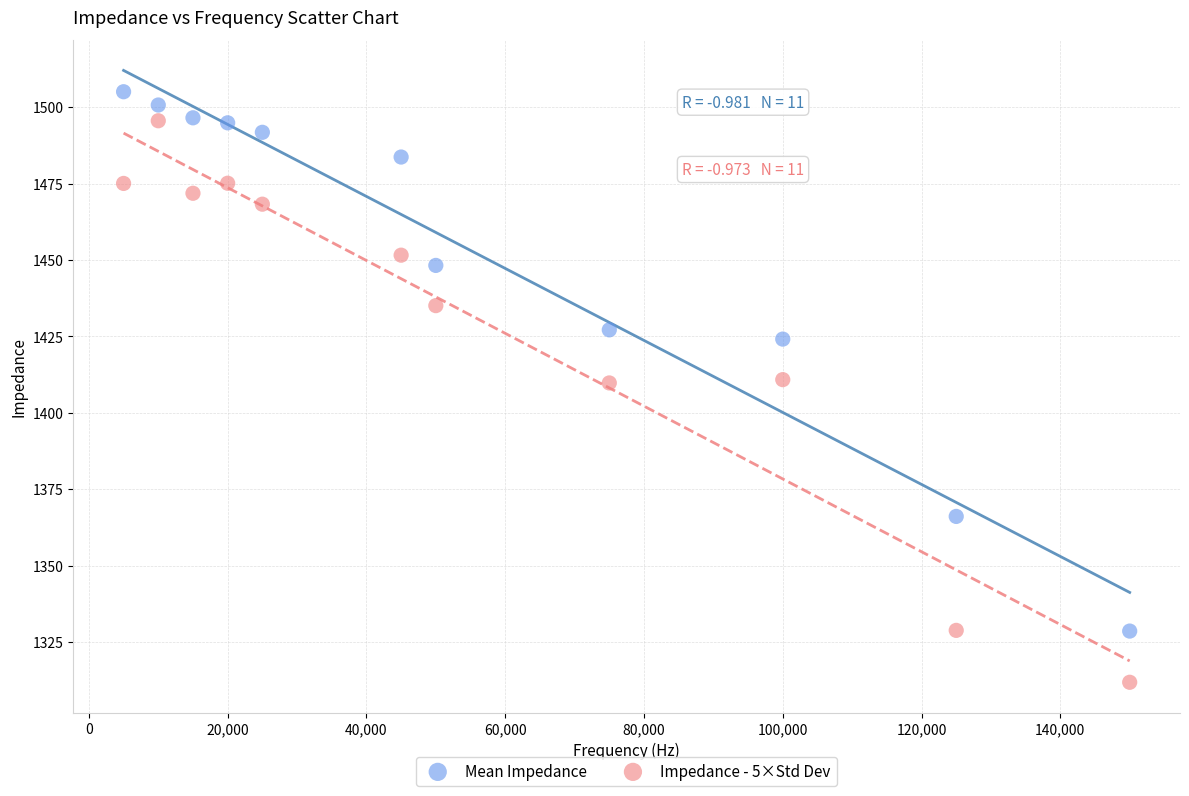

Across all data points, what is the range of Y values (max minus min)?

193.2